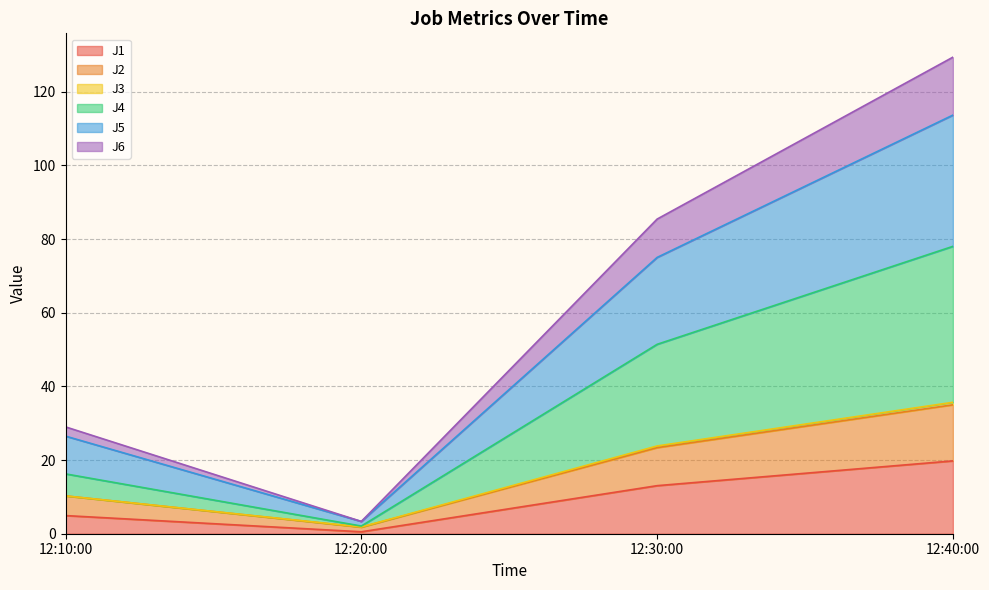

Which category has the highest value in the J1 series?

12:40:00